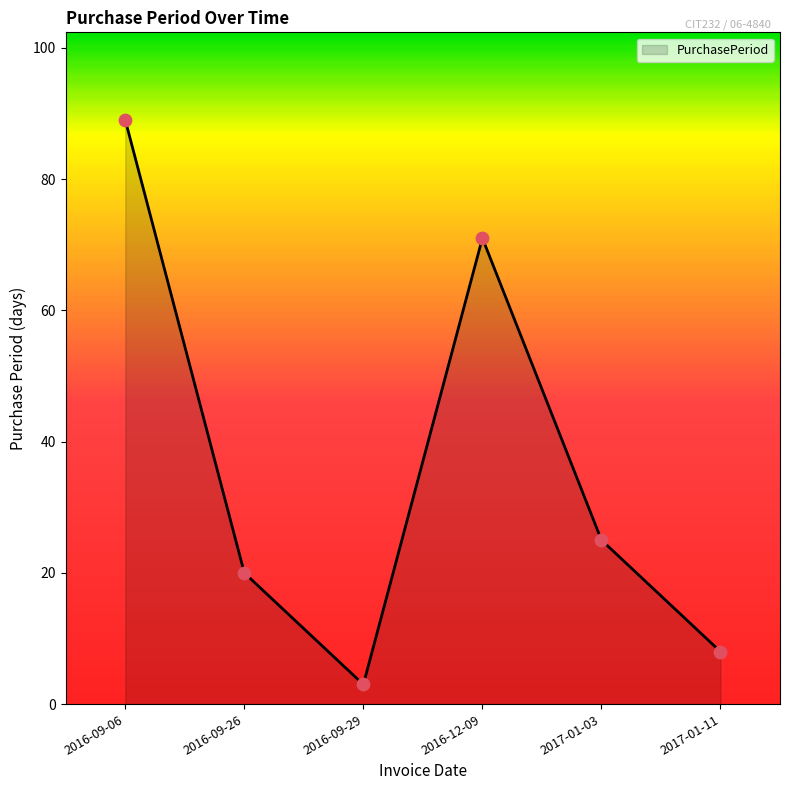

What is the change in value from 2016-09-26 to 2016-09-29?

-17